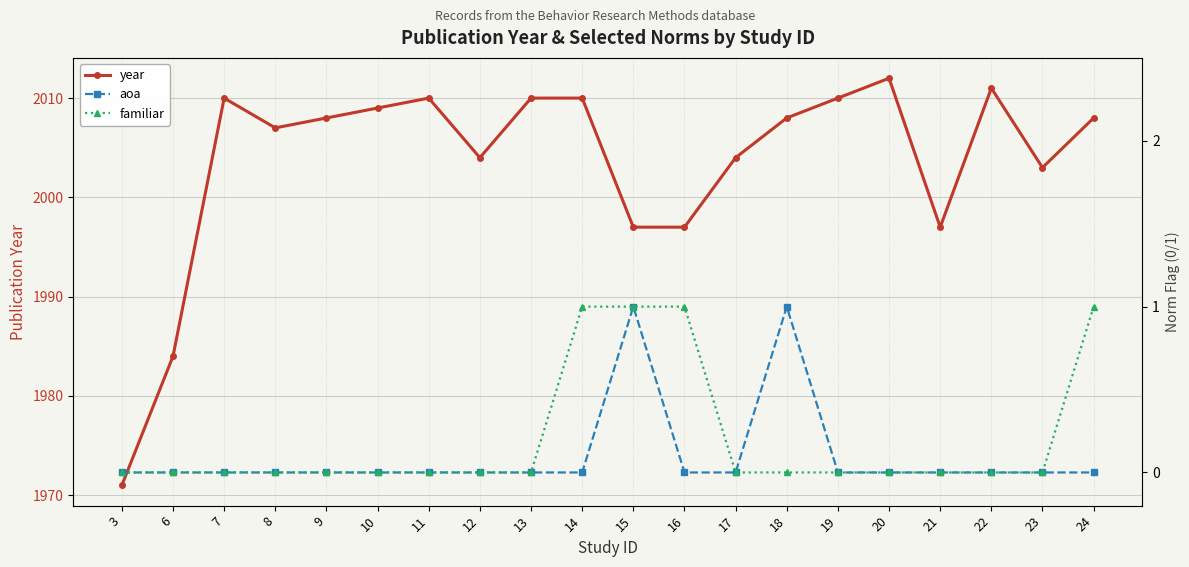

Reading left to right, extract all data points from this chart.

year: 3=1971	6=1984	7=2010	8=2007	9=2008	10=2009	11=2010	12=2004	13=2010	14=2010	15=1997	16=1997	17=2004	18=2008	19=2010	20=2012	21=1997	22=2011	23=2003	24=2008
aoa: 3=0	6=0	7=0	8=0	9=0	10=0	11=0	12=0	13=0	14=0	15=1	16=0	17=0	18=1	19=0	20=0	21=0	22=0	23=0	24=0
familiar: 3=0	6=0	7=0	8=0	9=0	10=0	11=0	12=0	13=0	14=1	15=1	16=1	17=0	18=0	19=0	20=0	21=0	22=0	23=0	24=1